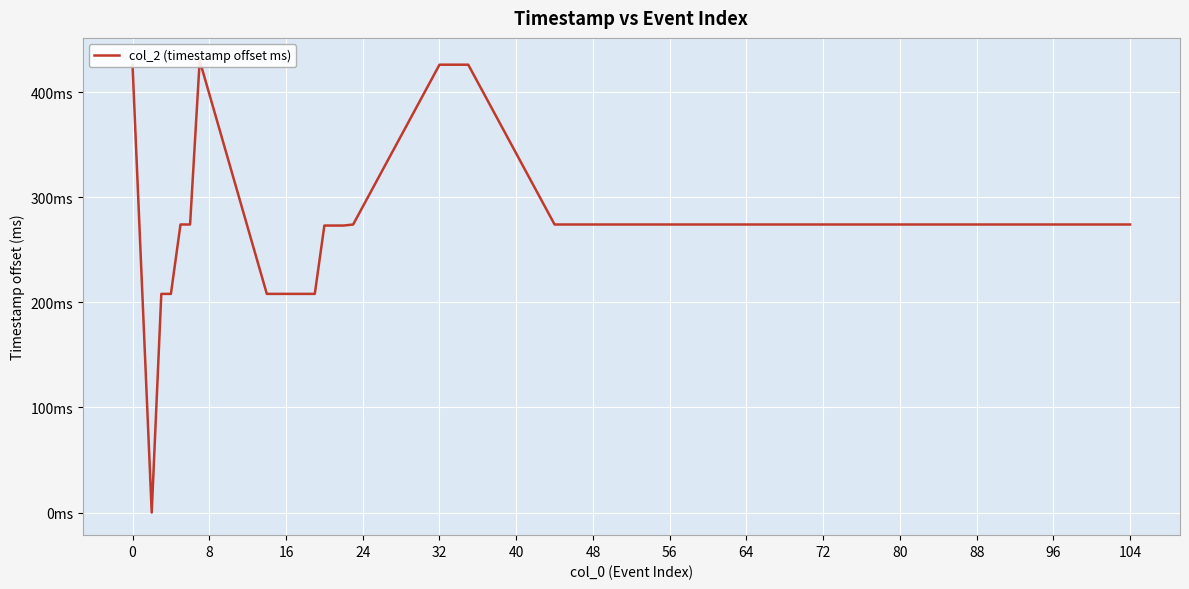

Does the chart display data point markers on the line(s)?

No